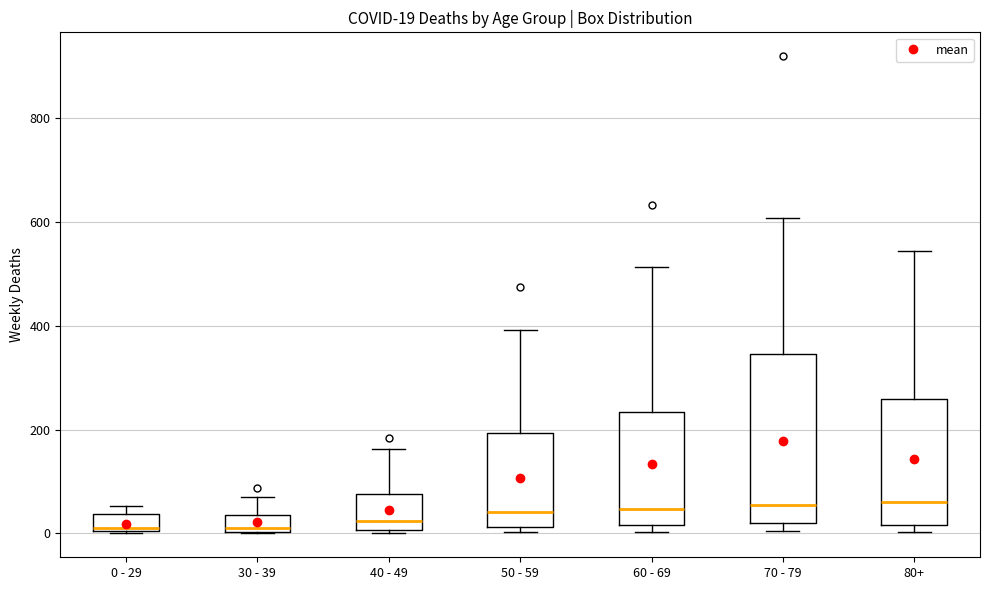

Which box is the tallest, from its lower edge to its upper edge?

70 - 79